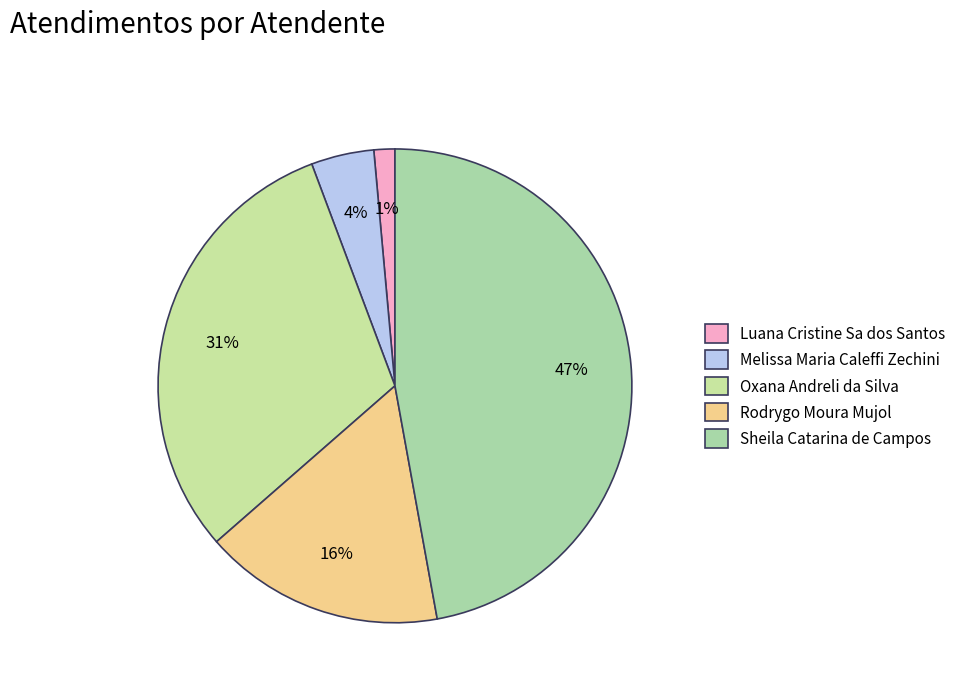

Is there a majority slice in this chart?

No